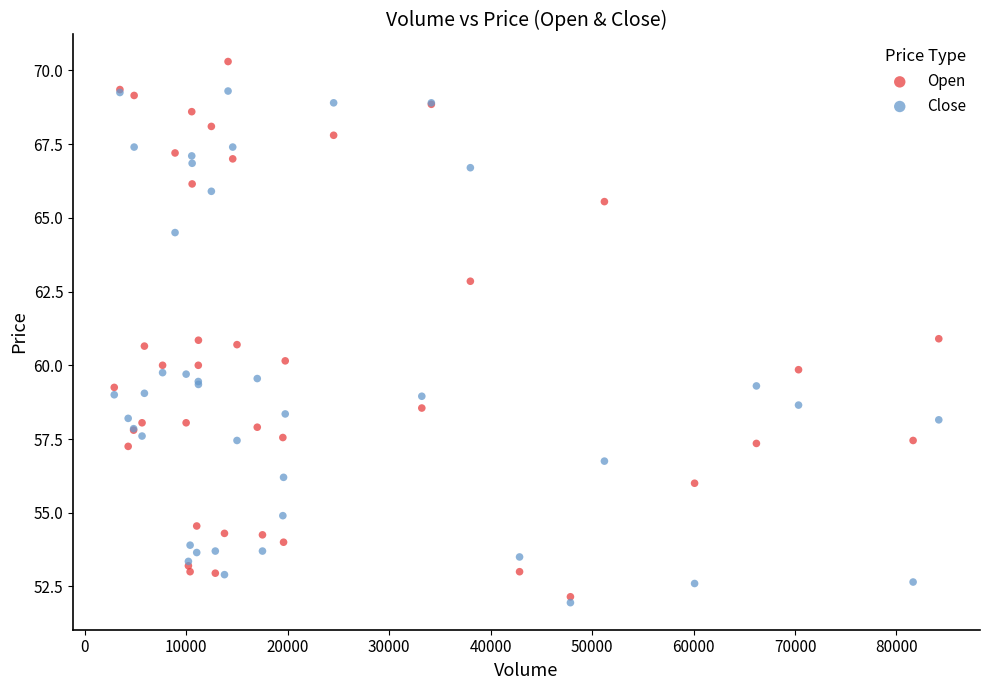

What are all the series names shown in the legend?

Open, Close